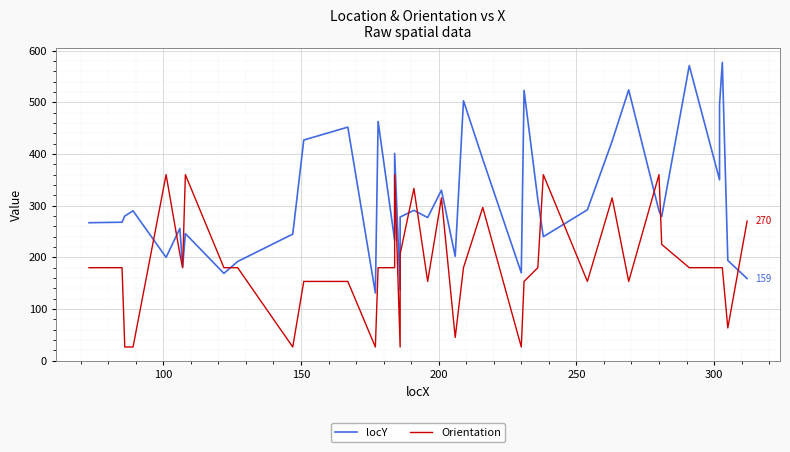

In Orientation, how many points are lower than both neighbors (excluding endpoints)?

10